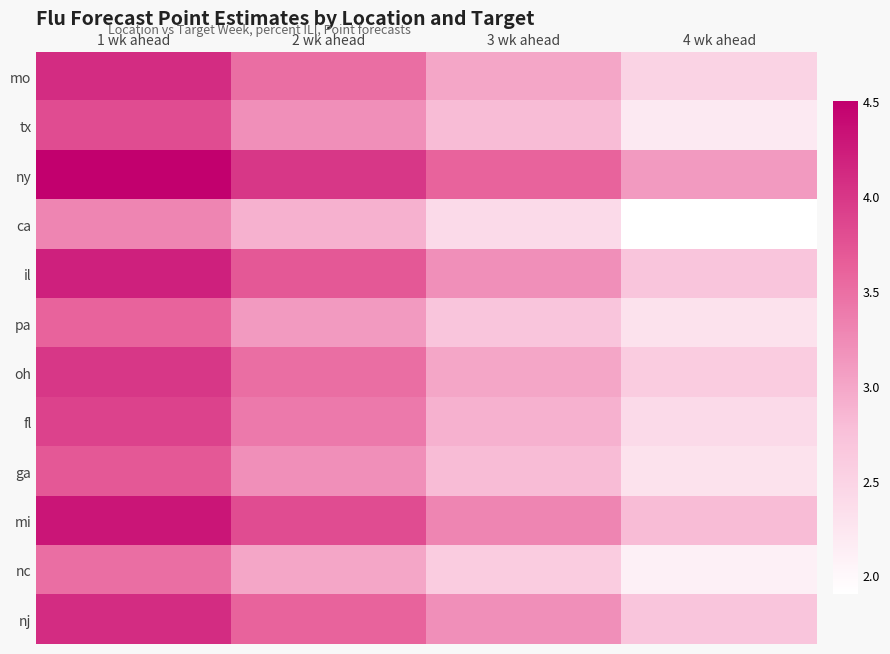

Rank the series by their maximum value, from lowest to highest.

ca, nc, pa, ga, tx, fl, oh, mo, nj, il, mi, ny